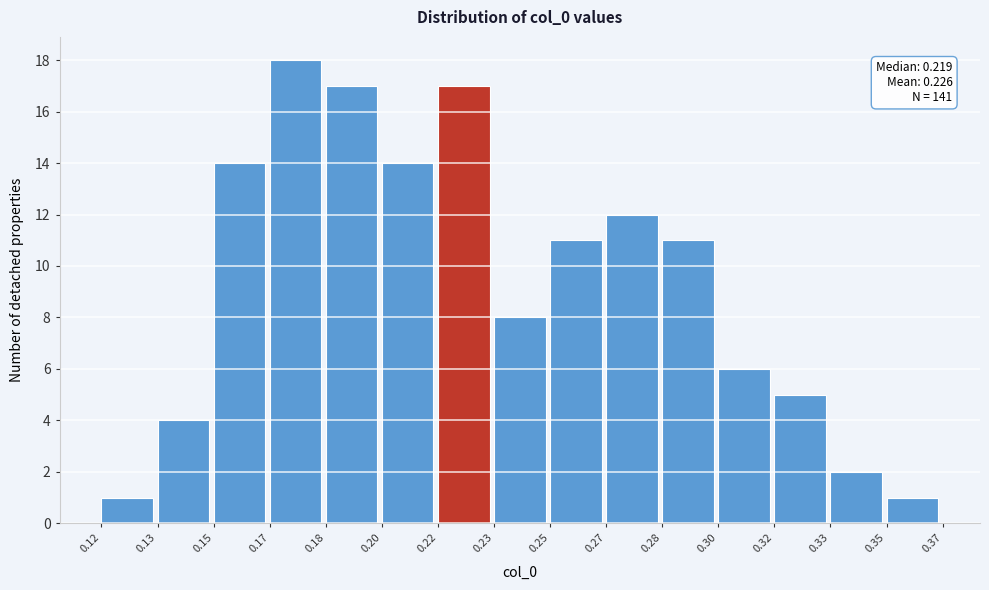

Reading left to right, extract all data points from this chart.

1	4	14	18	17	14	17	8	11	12	11	6	5	2	1